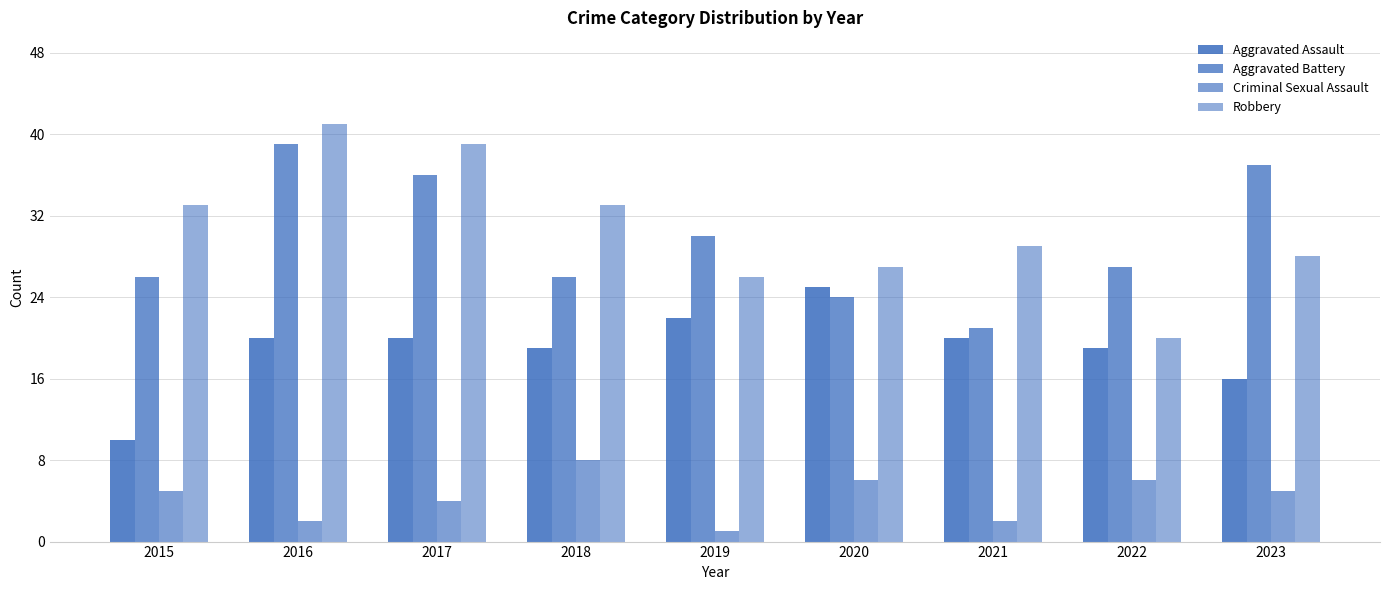

What is the sum of the Aggravated Assault values at 2016 and 2023?

36